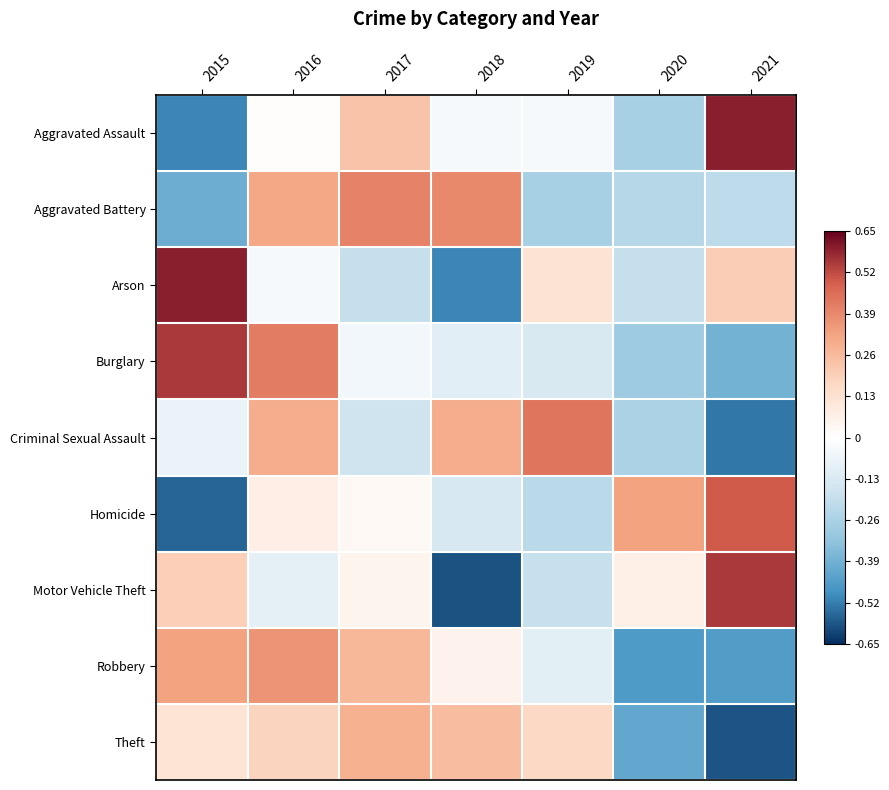

What is the smallest value displayed?

-0.6